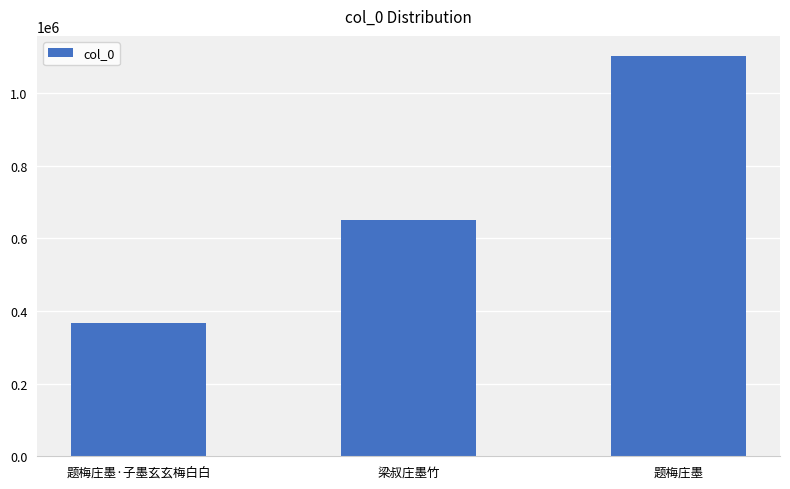

What is the sum of all values?

2119575